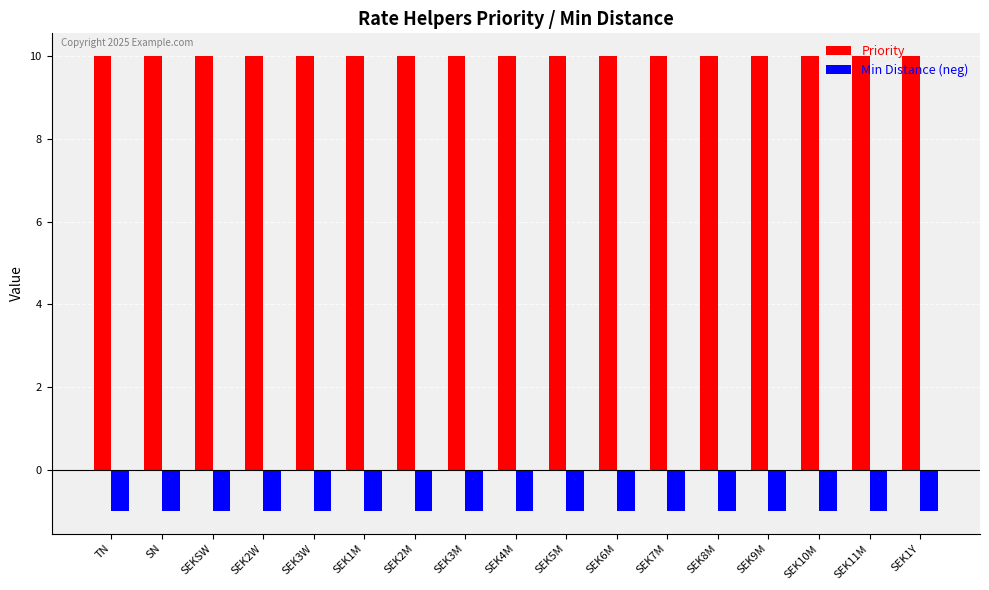

What is the difference between the highest and lowest values at SEK9M?

11